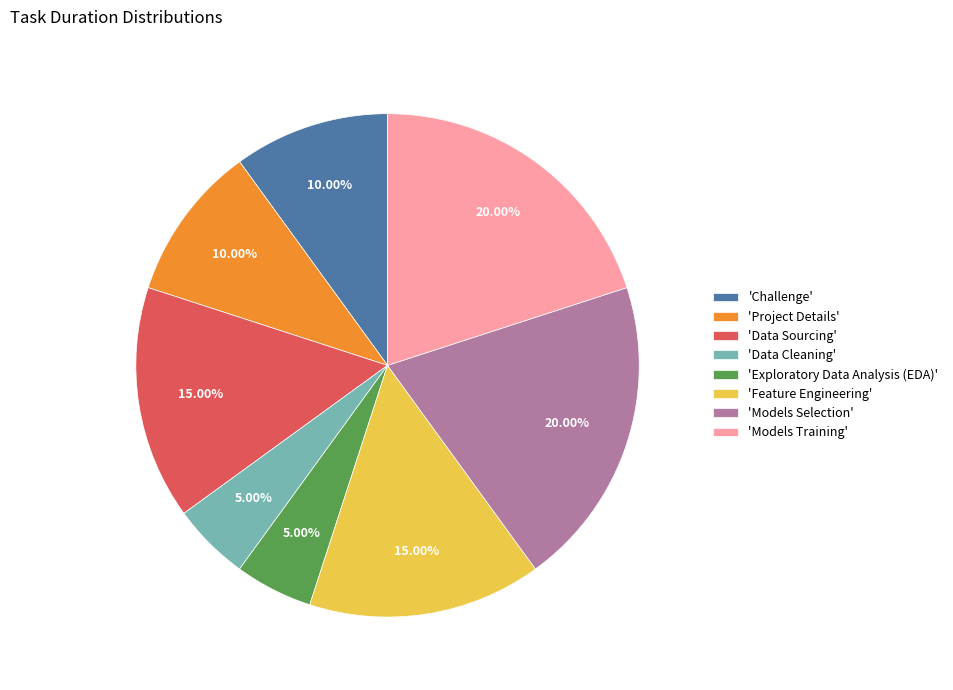

Between 'Exploratory Data Analysis (EDA)' and 'Models Training', which is larger?

'Models Training'